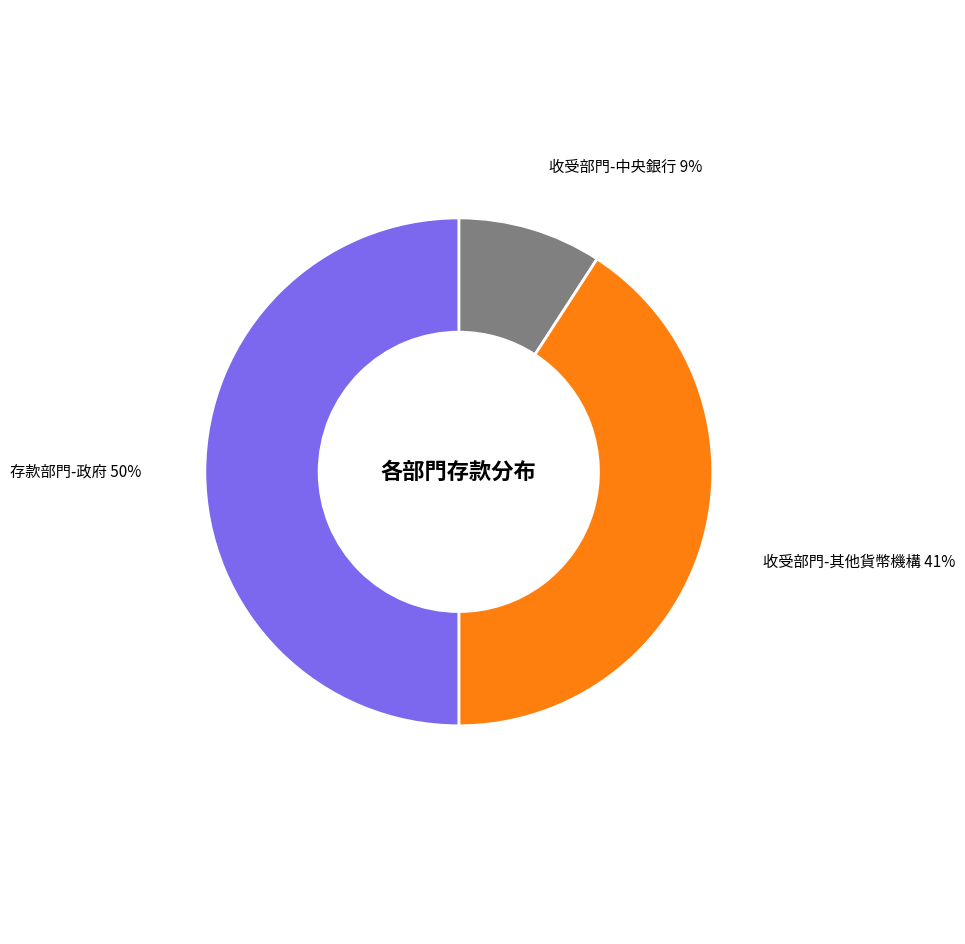

To the nearest percent, what is the difference between the largest and smallest slice percentages?

41%